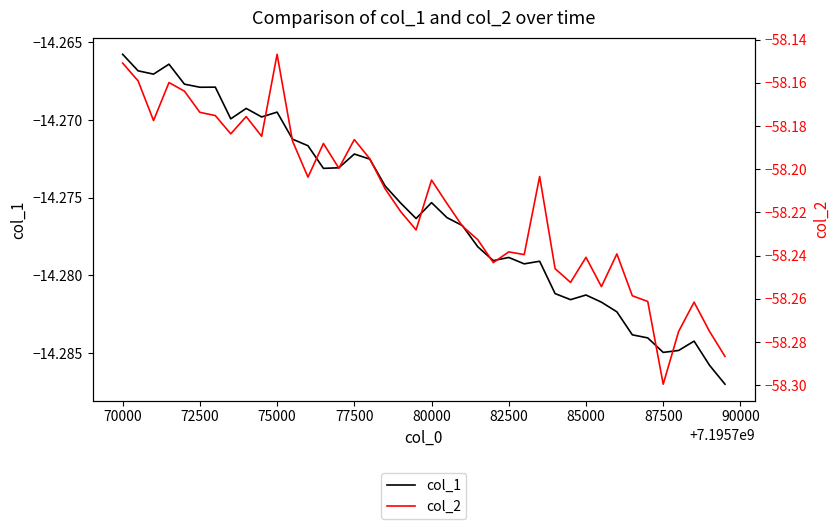

Rank the series by their maximum value, from lowest to highest.

col_2, col_1